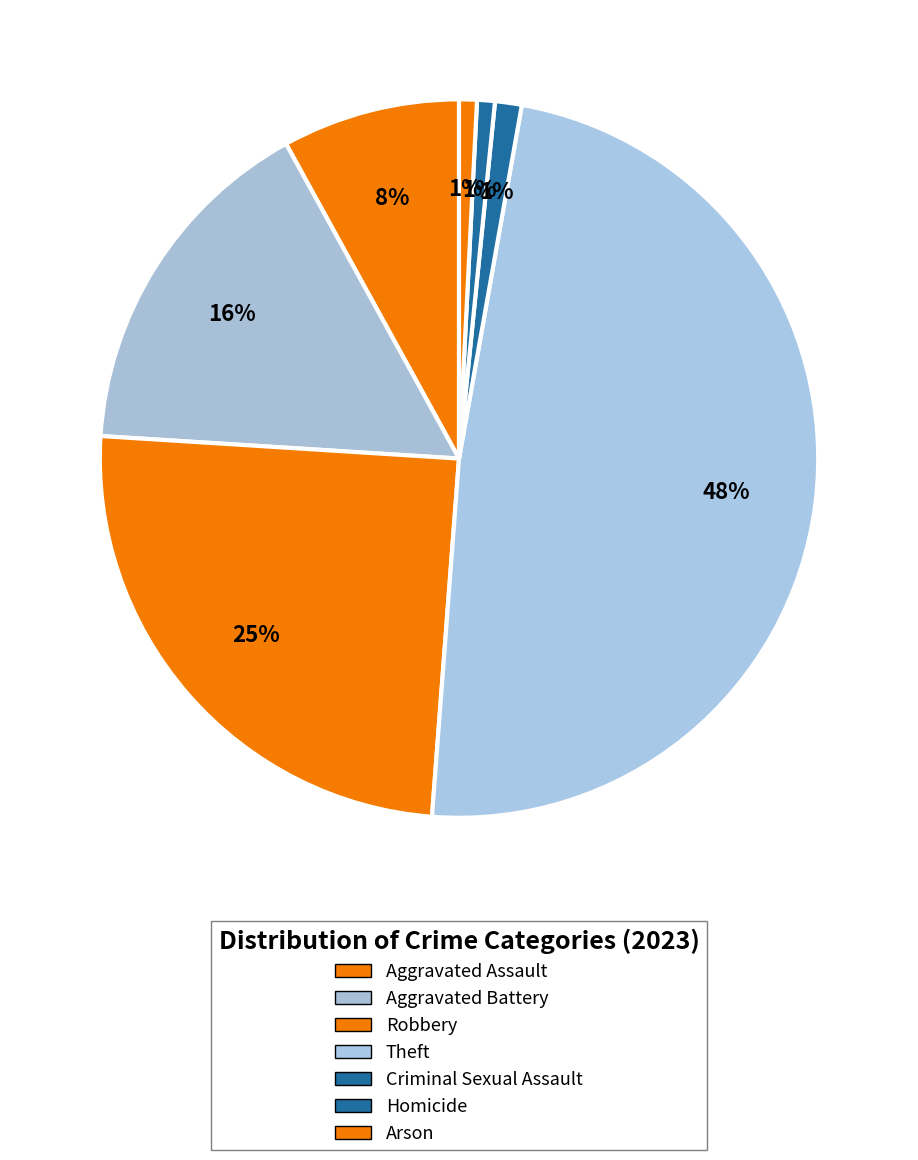

How many slices are in this pie chart?

7